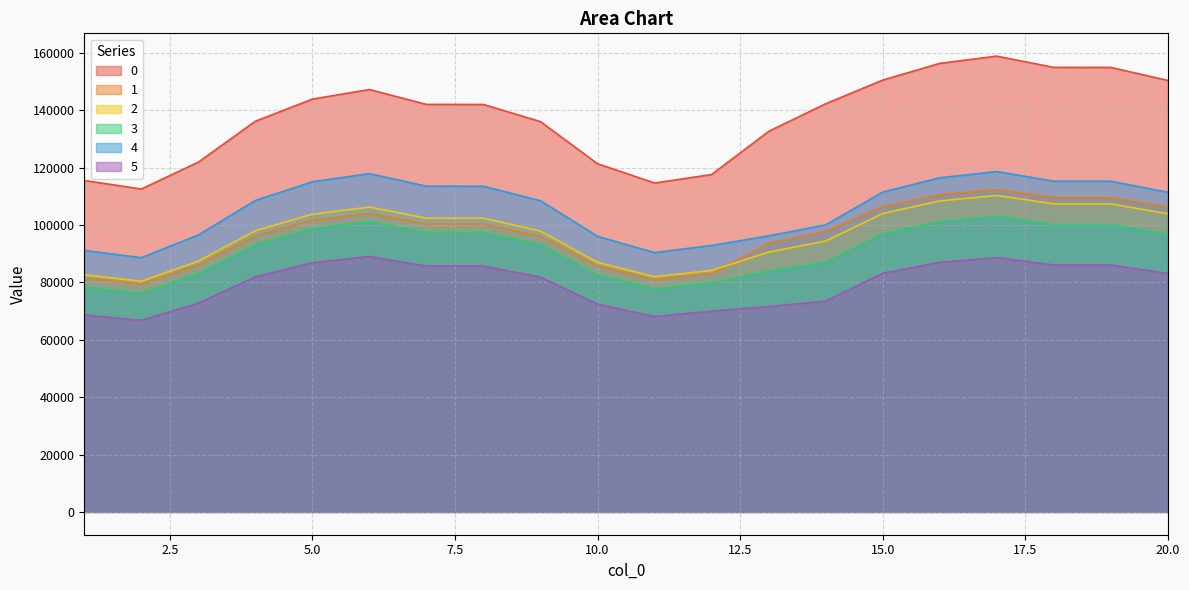

What is the value of the 5 point at the 1st from the left?

68650.6